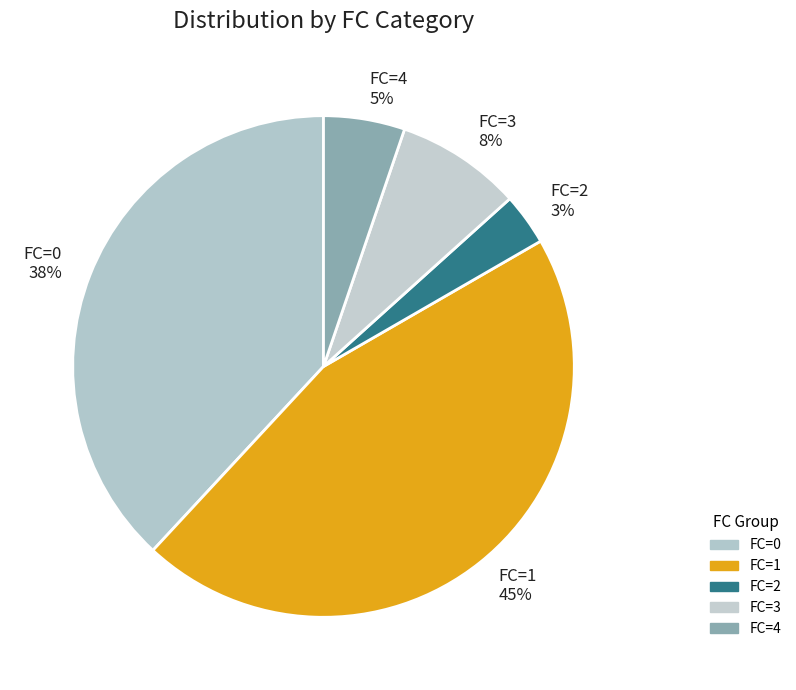

Which has a higher value, FC=4 or FC=2?

FC=4